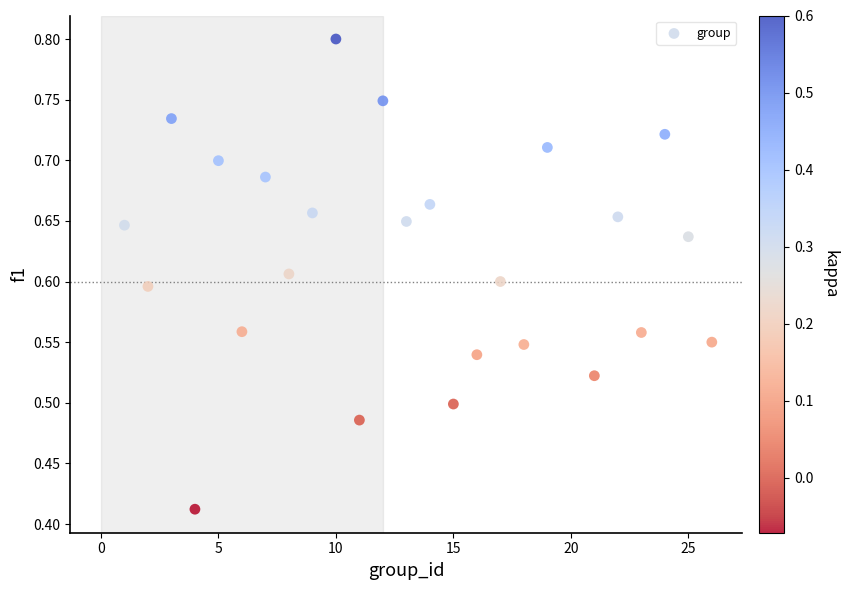

What is the range of X values (max minus min)?

25.0